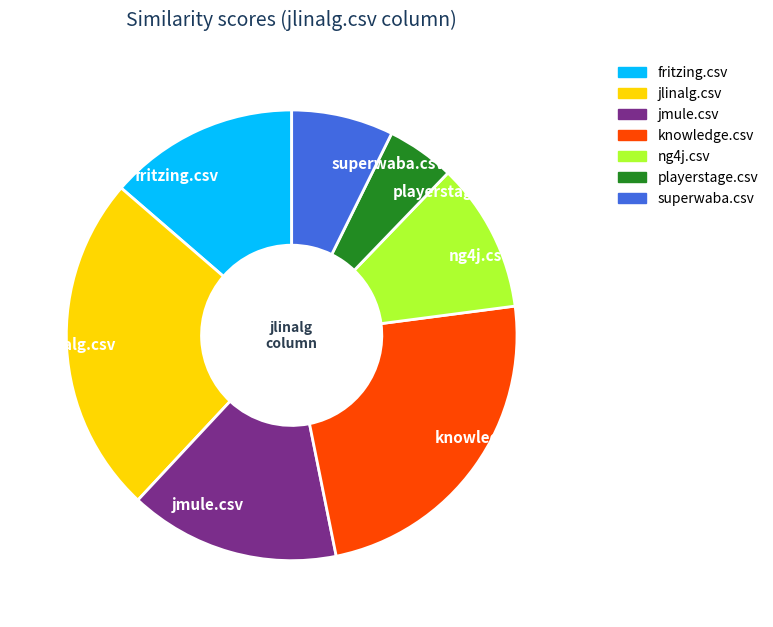

What is the smallest slice in the pie chart?

playerstage.csv